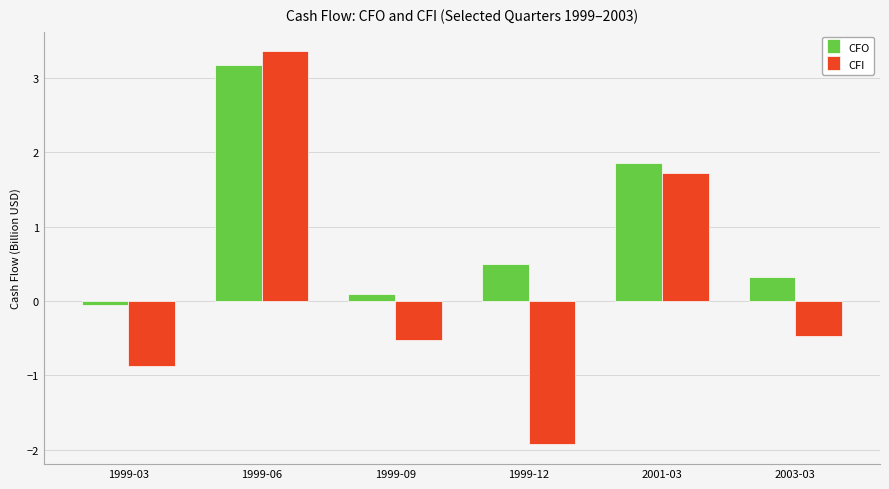

What is the label of the 1st bar from the left?

1999-03